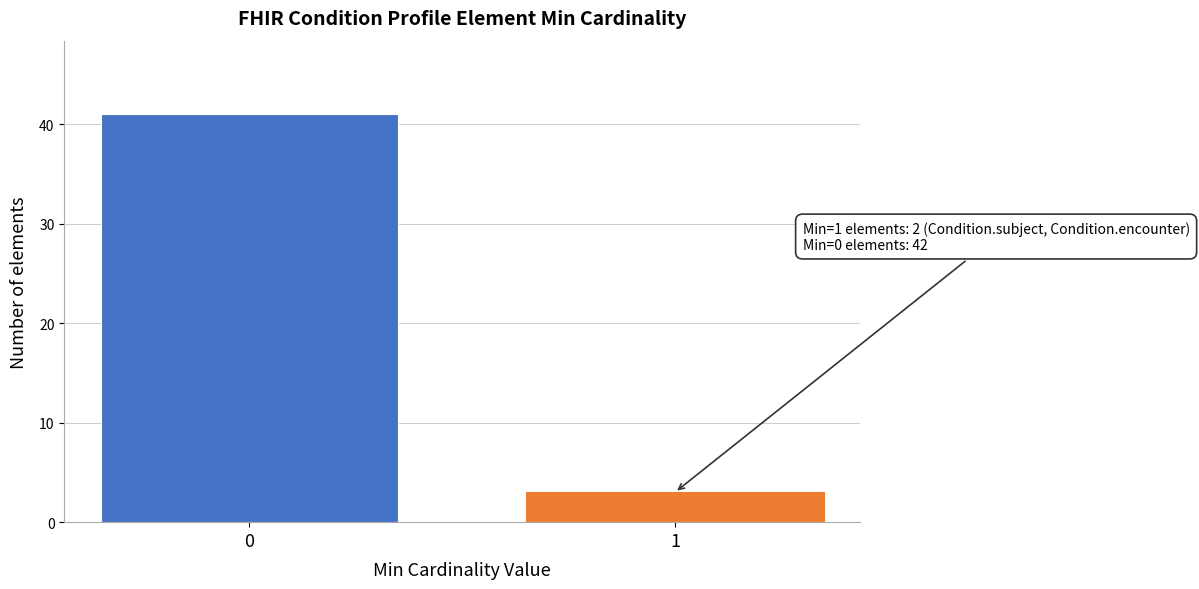

Reading right to left, transcribe all the data shown in this chart.

1=3	0=41